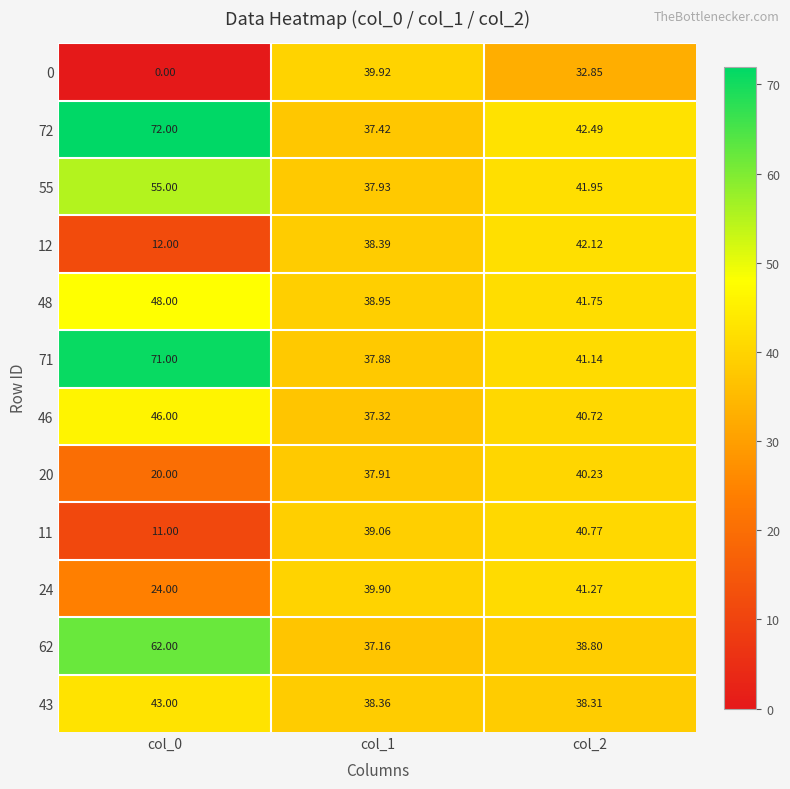

Is the value of 48 at col_0 greater than the value of 43 at col_1?

Yes